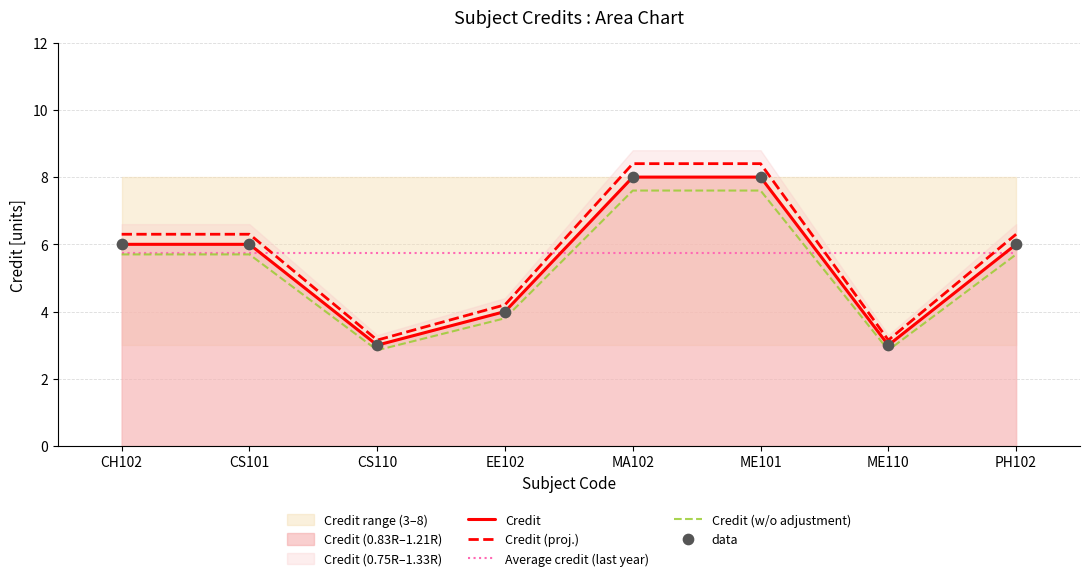

True or false: Credit (proj.) and Credit (w/o adjustment) cross at least once.

False